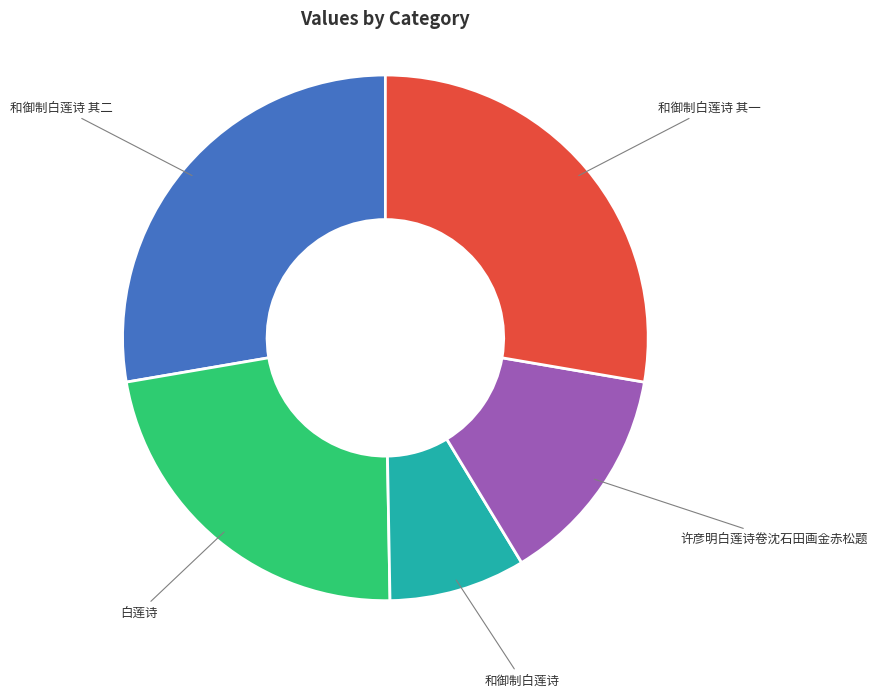

Is there a majority slice in this chart?

No